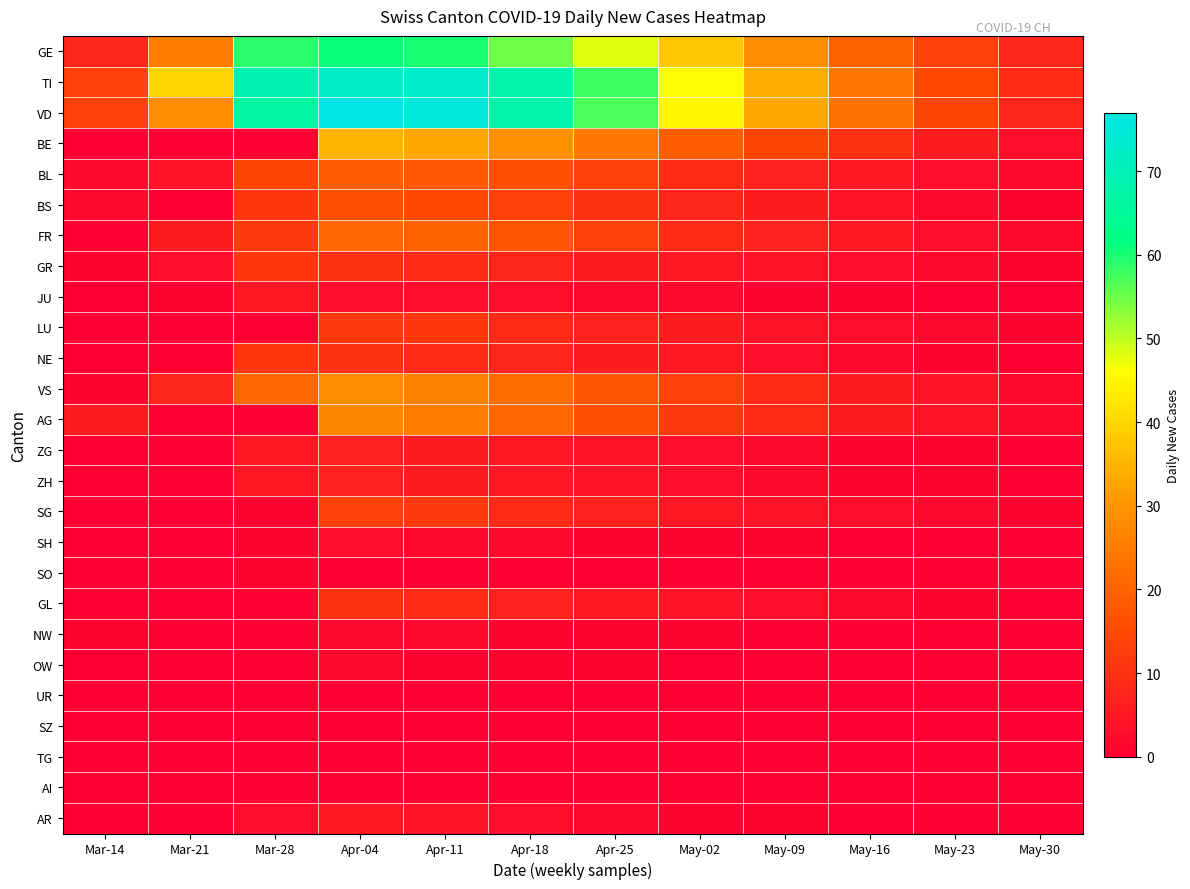

Which has a higher value, Apr-18 or Apr-11?

Apr-11